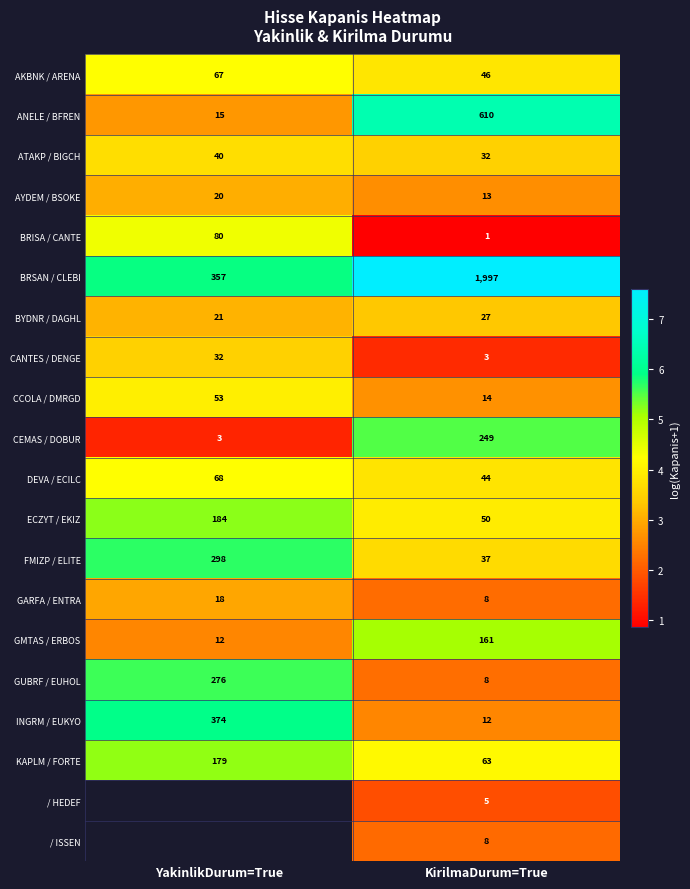

Where is BRSAN / CLEBI nearest to the value 1177?

YakinlikDurum=True